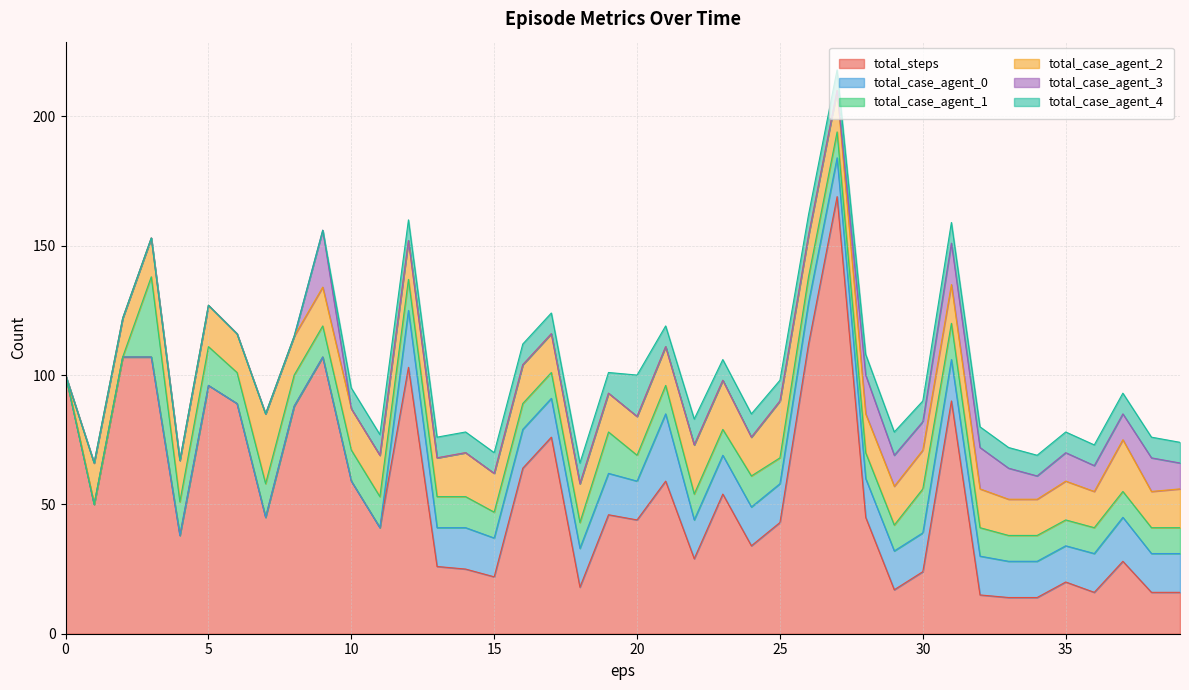

How many lines are shown in the chart?

6